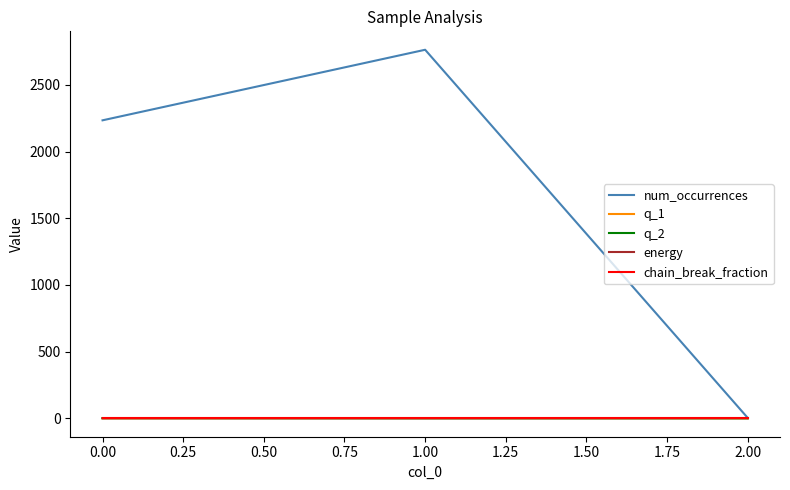

Count the q_1 values in the range 0 to 1.

3